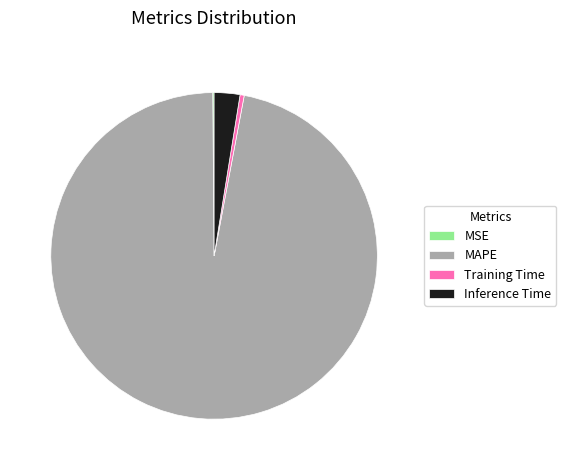

What is the largest slice in the pie chart?

MAPE